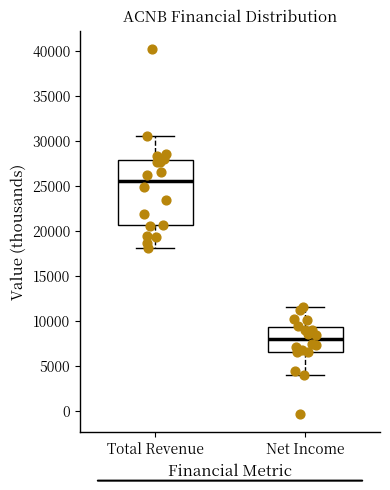

Reading left to right, transcribe this box plot: for each box, give where its median line is, the range the box spans, and where its two whiskers end, as read against the y-axis. The values are not printed on the chart, so give them approximately, as read against the axis.

Total Revenue: median 25500, box 20500 to 28000, whiskers 18000 to 30500
Net Income: median 8000, box 6500 to 9500, whiskers 4000 to 11500